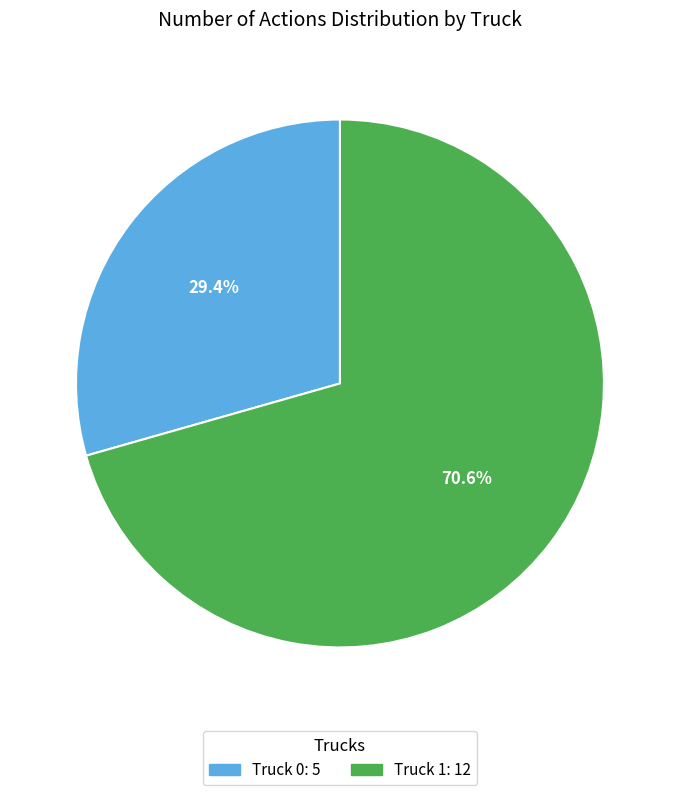

To the nearest percent, what portion does Truck 0 represent?

29%